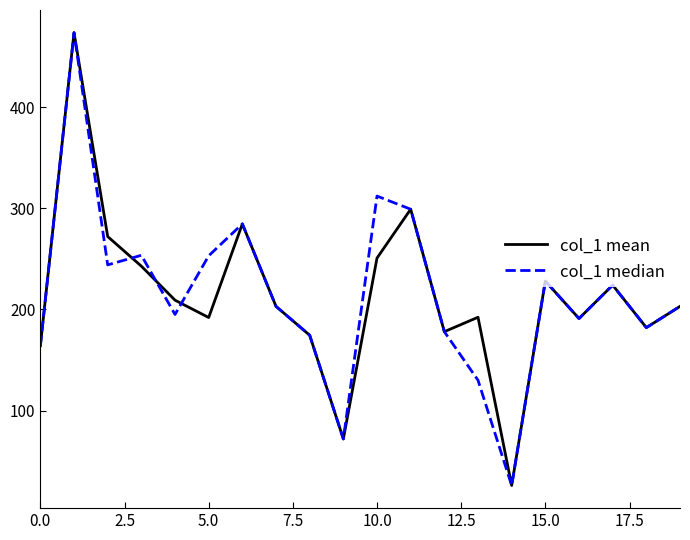

What is the lowest value of the col_1 mean series?

26.0